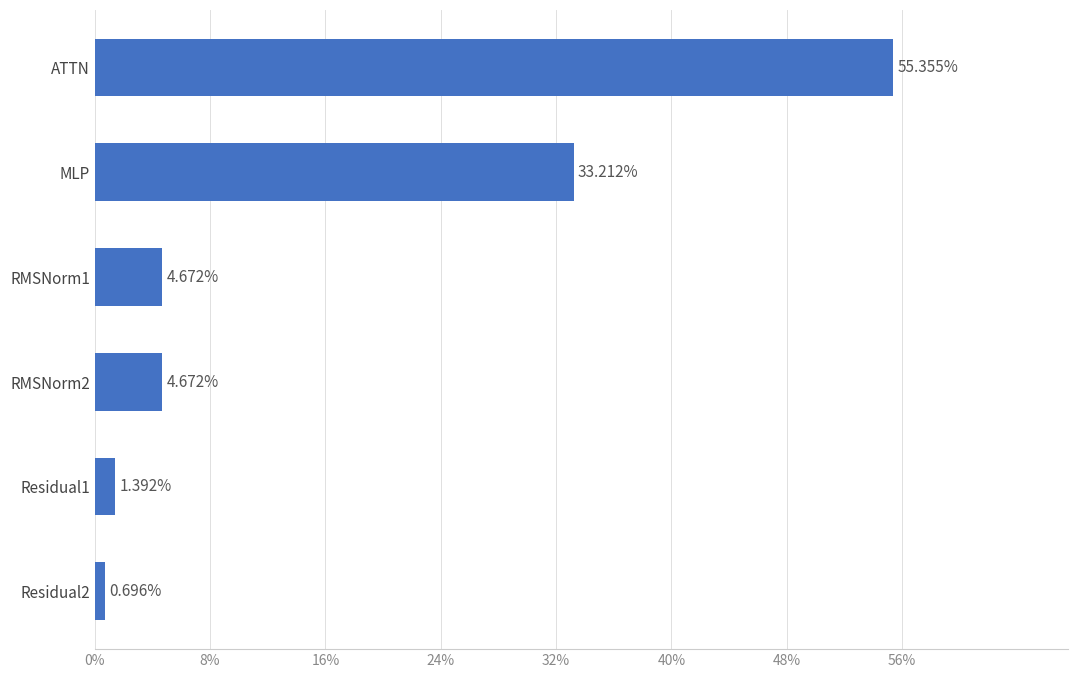

What is the difference between the values at Residual2 and RMSNorm1?

4.0